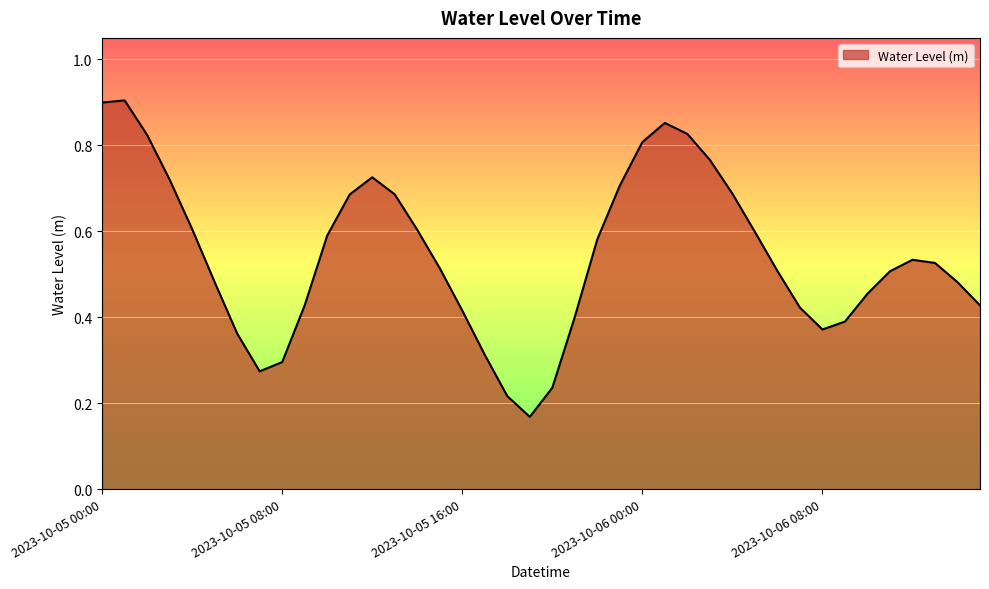

What is the value of the 31st point from the left?

0.5